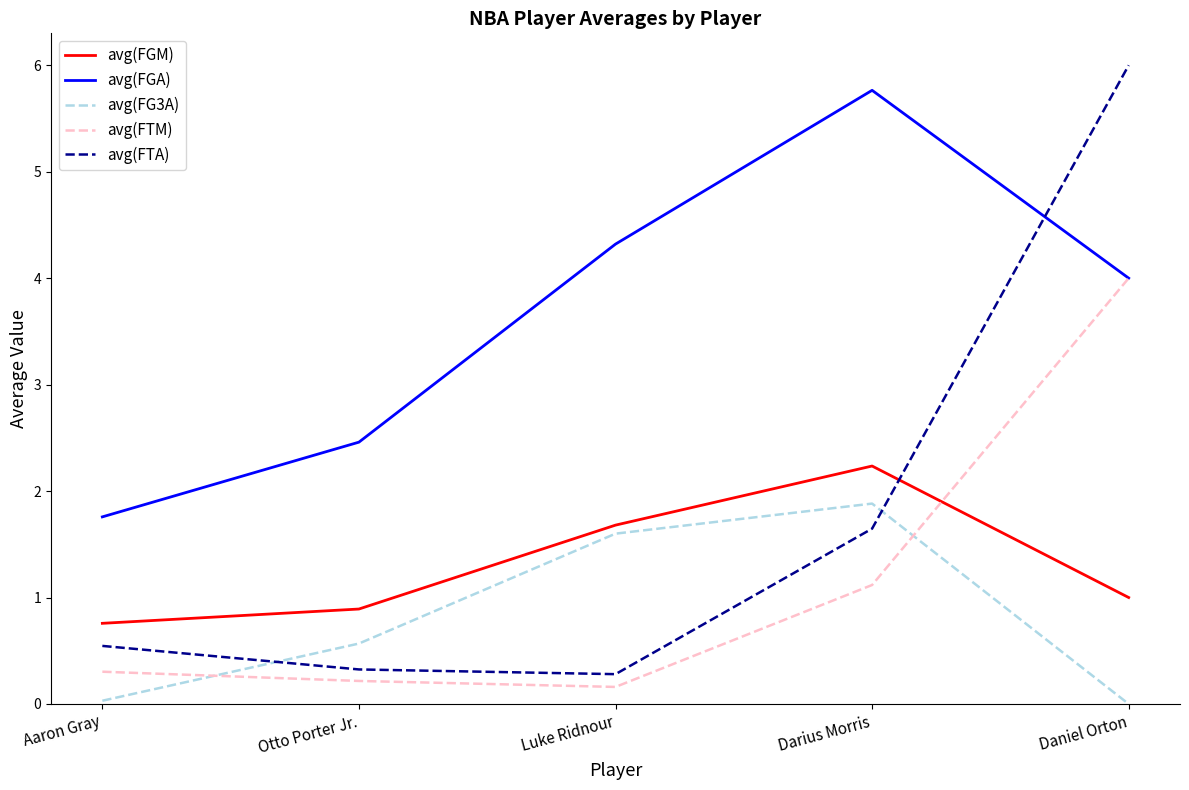

What is the sum of the avg(FGM) values at Otto Porter Jr. and Darius Morris?

3.1